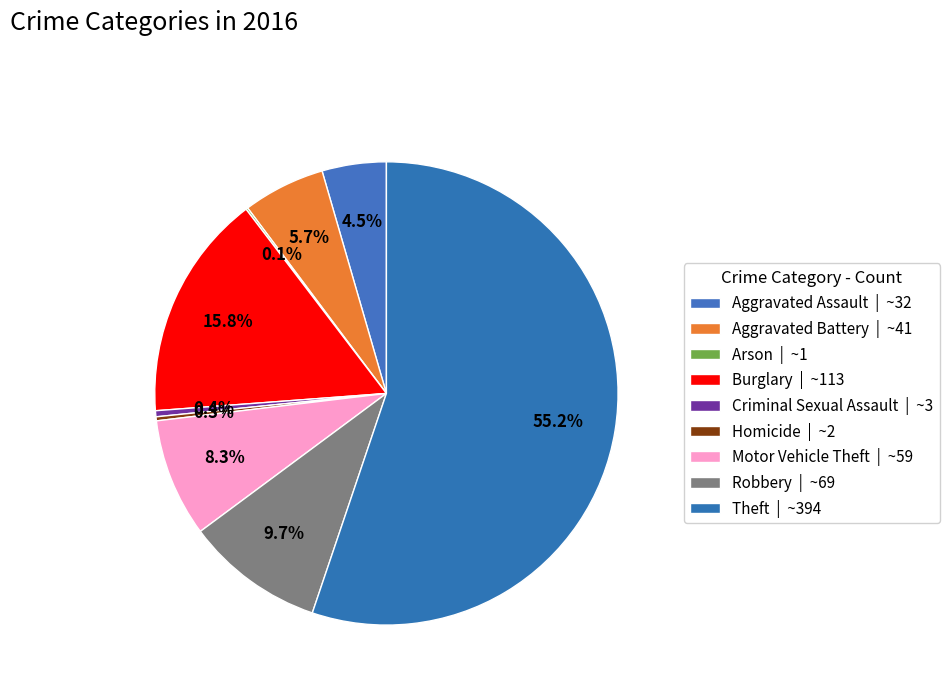

Does Aggravated Assault account for over 50% of the chart?

No